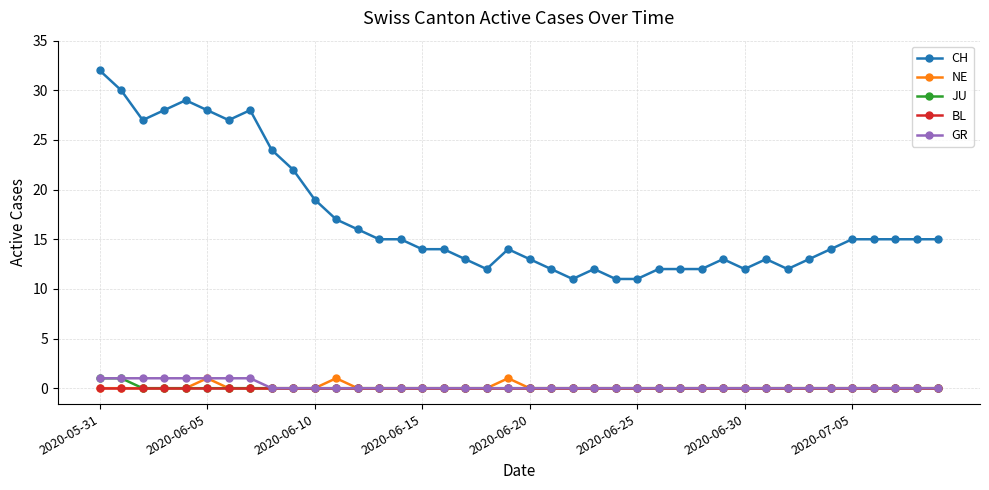

How many lines are shown in the chart?

5